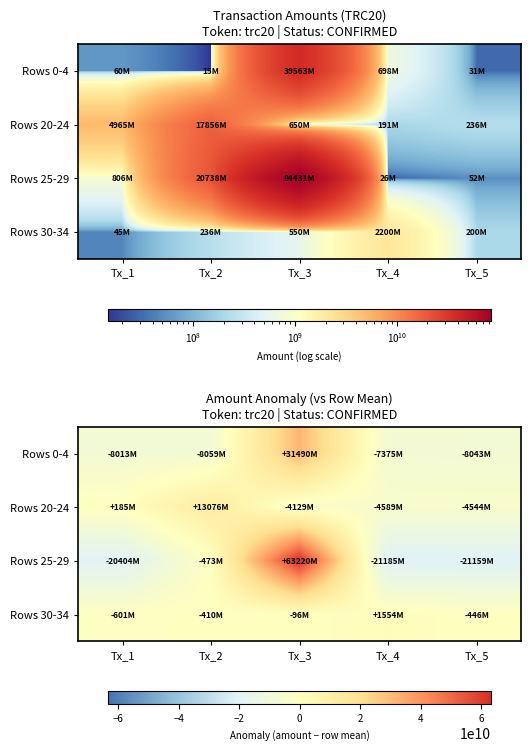

How many data points in Rows 0-4 are less than -8013218156?

2